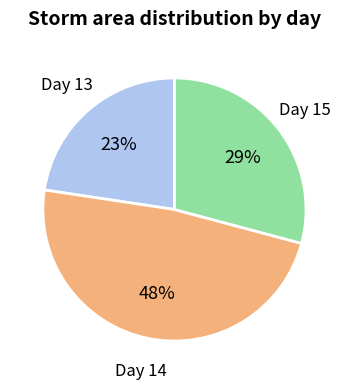

To the nearest percent, what is the average slice percentage?

33%